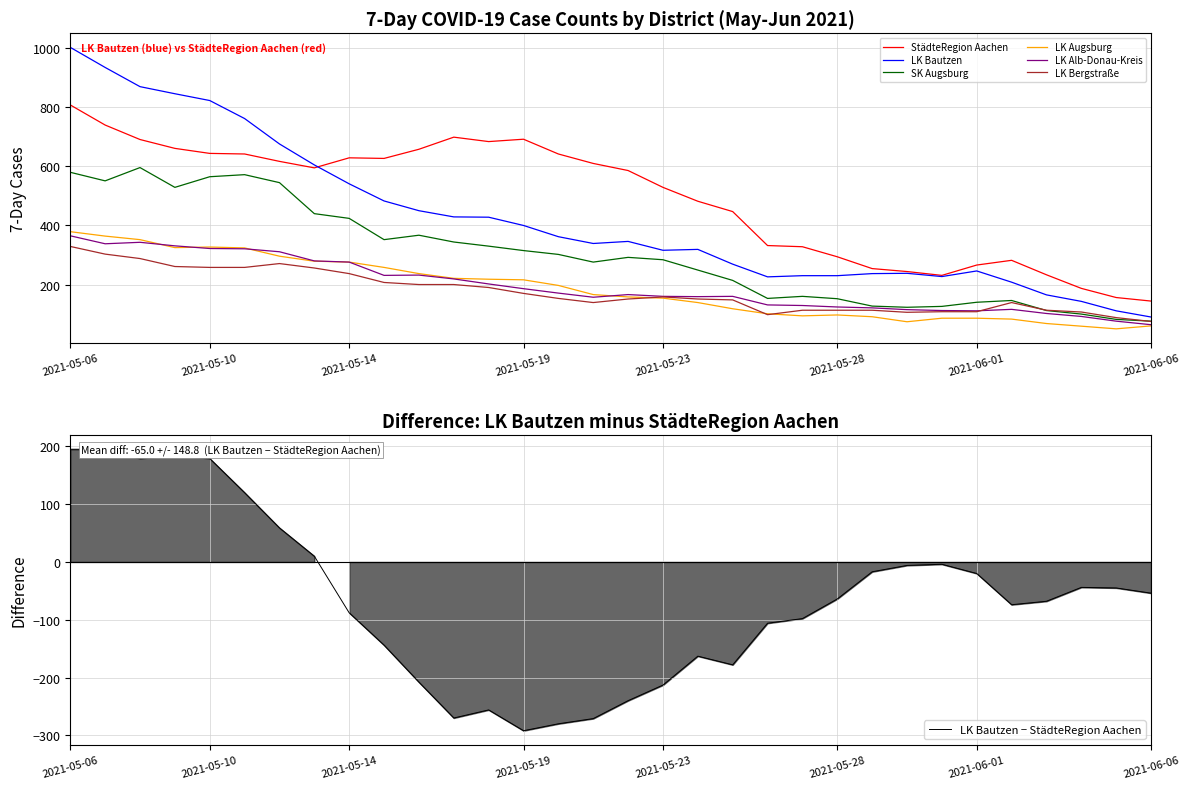

Reading left to right, extract all data points from this chart.

StädteRegion Aachen: 2021-05-06=808	2021-05-07=740	2021-05-08=691	2021-05-09=661	2021-05-10=644	2021-05-11=642	2021-05-12=617	2021-05-13=595	2021-05-14=629	2021-05-15=627	2021-05-16=658	2021-05-17=699	2021-05-18=684	2021-05-19=692	2021-05-20=642	2021-05-21=610	2021-05-22=586	2021-05-23=529	2021-05-24=482	2021-05-25=447	2021-05-26=332	2021-05-27=328	2021-05-28=294	2021-05-29=254	2021-05-30=244	2021-05-31=231	2021-06-01=266	2021-06-02=282	2021-06-03=233	2021-06-04=187	2021-06-05=156	2021-06-06=144
LK Bautzen: 2021-05-06=1003	2021-05-07=935	2021-05-08=870	2021-05-09=846	2021-05-10=823	2021-05-11=762	2021-05-12=676	2021-05-13=605	2021-05-14=541	2021-05-15=483	2021-05-16=450	2021-05-17=429	2021-05-18=428	2021-05-19=400	2021-05-20=362	2021-05-21=339	2021-05-22=346	2021-05-23=316	2021-05-24=319	2021-05-25=269	2021-05-26=226	2021-05-27=230	2021-05-28=230	2021-05-29=237	2021-05-30=238	2021-05-31=227	2021-06-01=246	2021-06-02=208	2021-06-03=165	2021-06-04=143	2021-06-05=111	2021-06-06=90
SK Augsburg: 2021-05-06=580	2021-05-07=551	2021-05-08=596	2021-05-09=529	2021-05-10=565	2021-05-11=572	2021-05-12=545	2021-05-13=440	2021-05-14=424	2021-05-15=352	2021-05-16=367	2021-05-17=344	2021-05-18=330	2021-05-19=315	2021-05-20=302	2021-05-21=276	2021-05-22=292	2021-05-23=284	2021-05-24=249	2021-05-25=214	2021-05-26=153	2021-05-27=160	2021-05-28=152	2021-05-29=127	2021-05-30=123	2021-05-31=126	2021-06-01=140	2021-06-02=146	2021-06-03=112	2021-06-04=100	2021-06-05=82	2021-06-06=76
LK Augsburg: 2021-05-06=379	2021-05-07=364	2021-05-08=352	2021-05-09=325	2021-05-10=327	2021-05-11=324	2021-05-12=296	2021-05-13=279	2021-05-14=276	2021-05-15=258	2021-05-16=237	2021-05-17=221	2021-05-18=218	2021-05-19=216	2021-05-20=197	2021-05-21=166	2021-05-22=158	2021-05-23=154	2021-05-24=139	2021-05-25=118	2021-05-26=101	2021-05-27=94	2021-05-28=97	2021-05-29=91	2021-05-30=74	2021-05-31=86	2021-06-01=86	2021-06-02=83	2021-06-03=68	2021-06-04=59	2021-06-05=50	2021-06-06=60
LK Alb-Donau-Kreis: 2021-05-06=365	2021-05-07=338	2021-05-08=343	2021-05-09=331	2021-05-10=322	2021-05-11=321	2021-05-12=311	2021-05-13=280	2021-05-14=276	2021-05-15=231	2021-05-16=232	2021-05-17=219	2021-05-18=202	2021-05-19=186	2021-05-20=171	2021-05-21=157	2021-05-22=166	2021-05-23=160	2021-05-24=159	2021-05-25=160	2021-05-26=131	2021-05-27=129	2021-05-28=124	2021-05-29=121	2021-05-30=115	2021-05-31=112	2021-06-01=111	2021-06-02=116	2021-06-03=102	2021-06-04=92	2021-06-05=76	2021-06-06=64
LK Bergstraße: 2021-05-06=329	2021-05-07=303	2021-05-08=288	2021-05-09=261	2021-05-10=258	2021-05-11=258	2021-05-12=271	2021-05-13=256	2021-05-14=237	2021-05-15=207	2021-05-16=200	2021-05-17=200	2021-05-18=190	2021-05-19=170	2021-05-20=153	2021-05-21=139	2021-05-22=151	2021-05-23=158	2021-05-24=151	2021-05-25=148	2021-05-26=98	2021-05-27=113	2021-05-28=113	2021-05-29=113	2021-05-30=106	2021-05-31=108	2021-06-01=108	2021-06-02=139	2021-06-03=113	2021-06-04=107	2021-06-05=88	2021-06-06=75